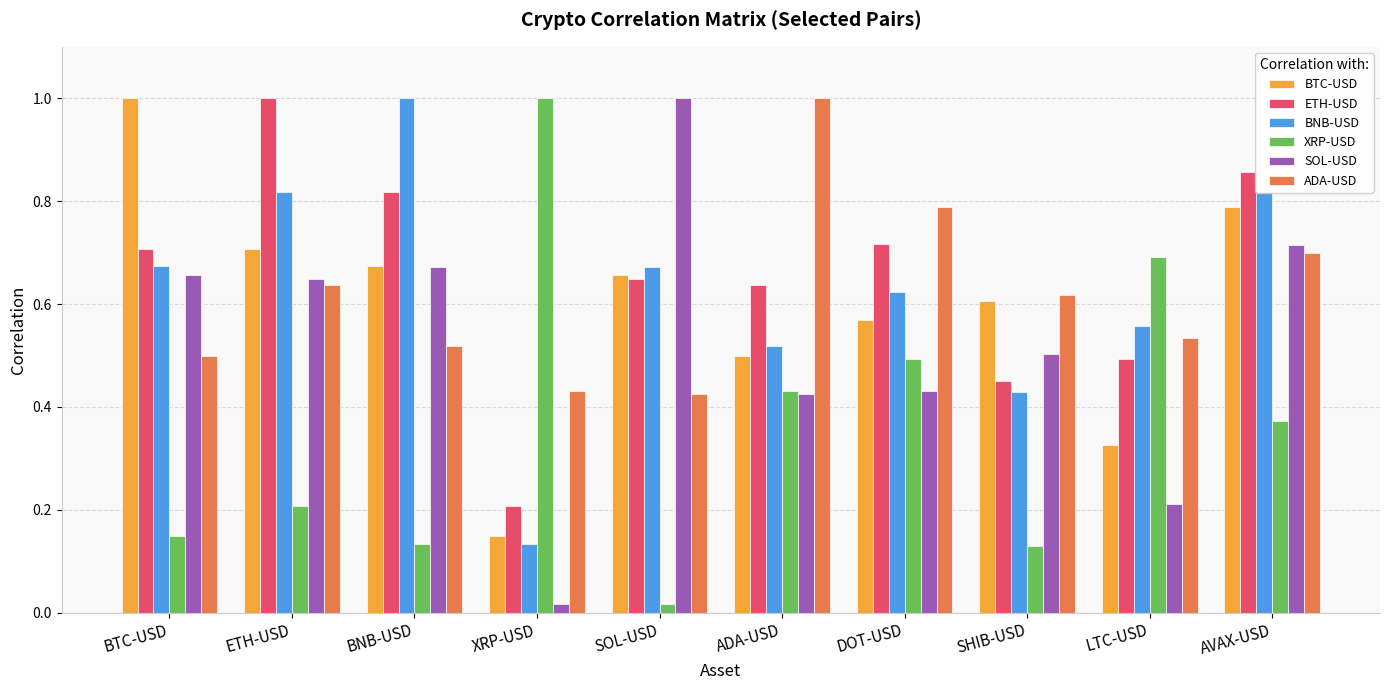

Which series changed the most between DOT-USD and SHIB-USD?

XRP-USD